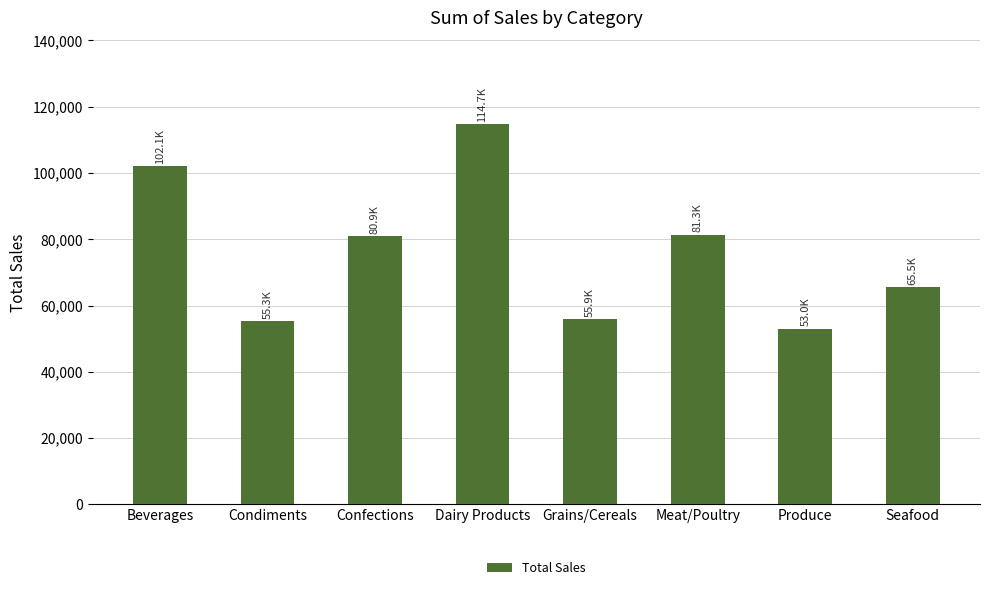

Approximately how many times larger is the value at Dairy Products compared to Seafood?

1.8